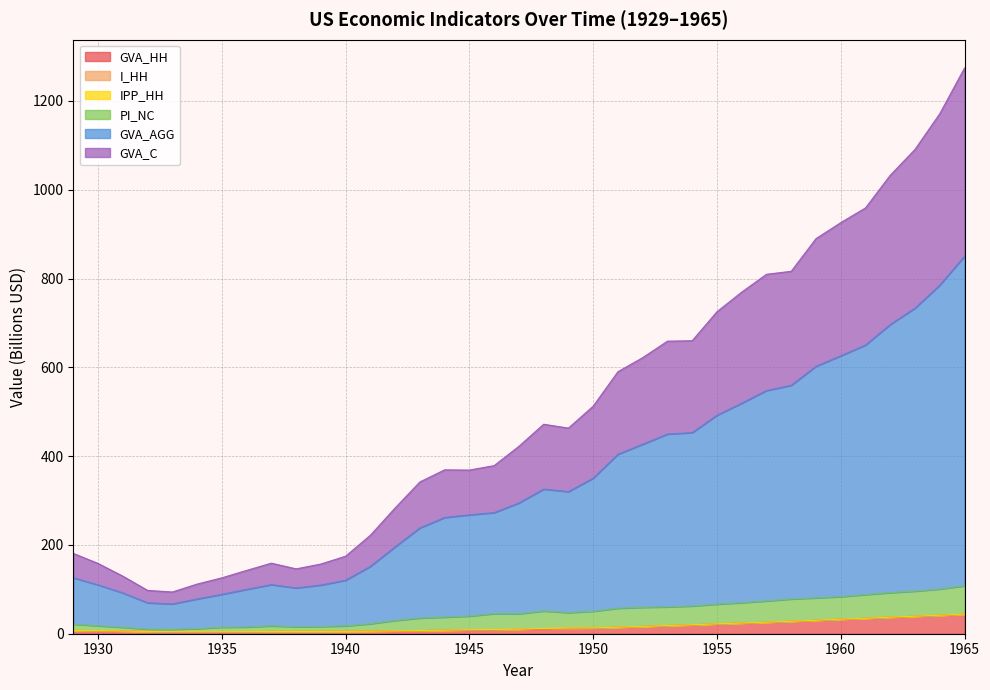

What is the highest value of the GVA_HH series?

44.1